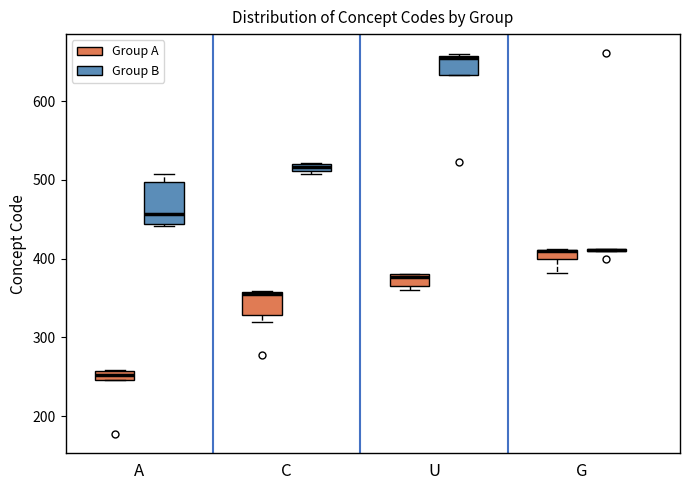

Which box is the tallest, from its lower edge to its upper edge?

A (Group B)